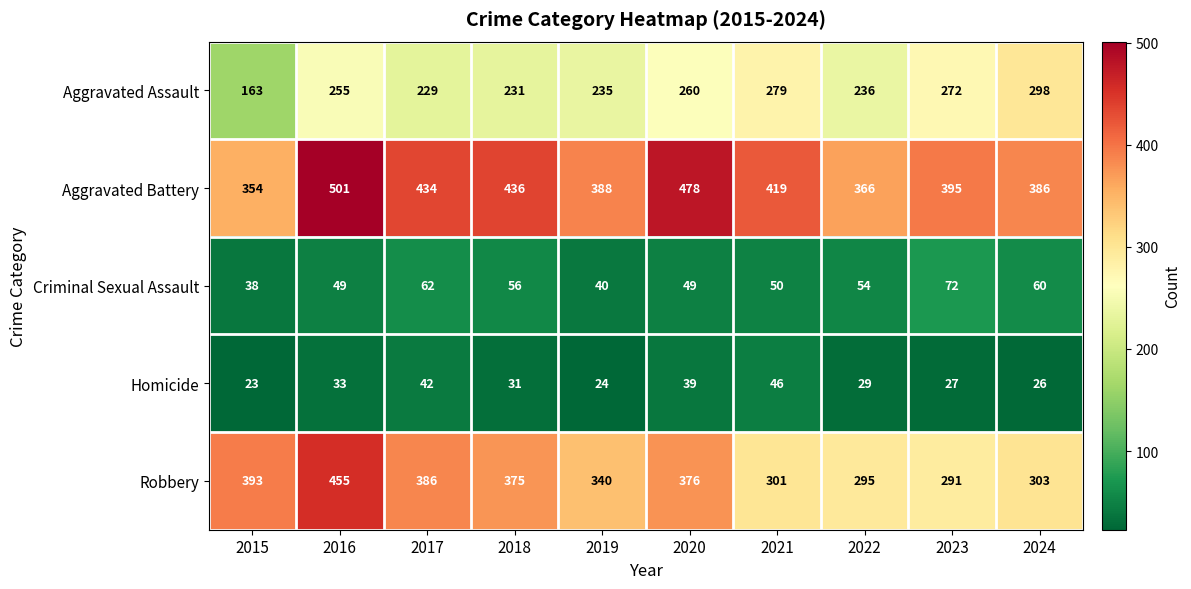

What is the sum of all Aggravated Assault values?

2458